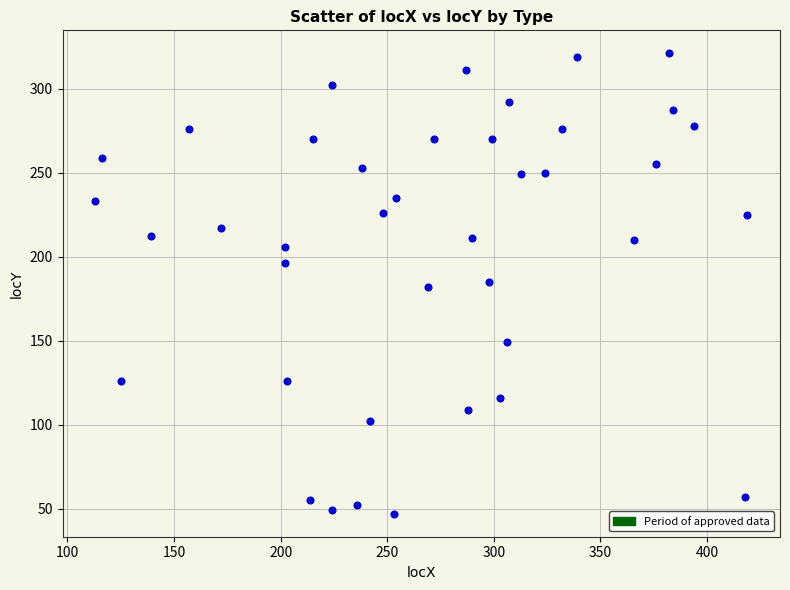

What is the range of Y values (max minus min)?

274